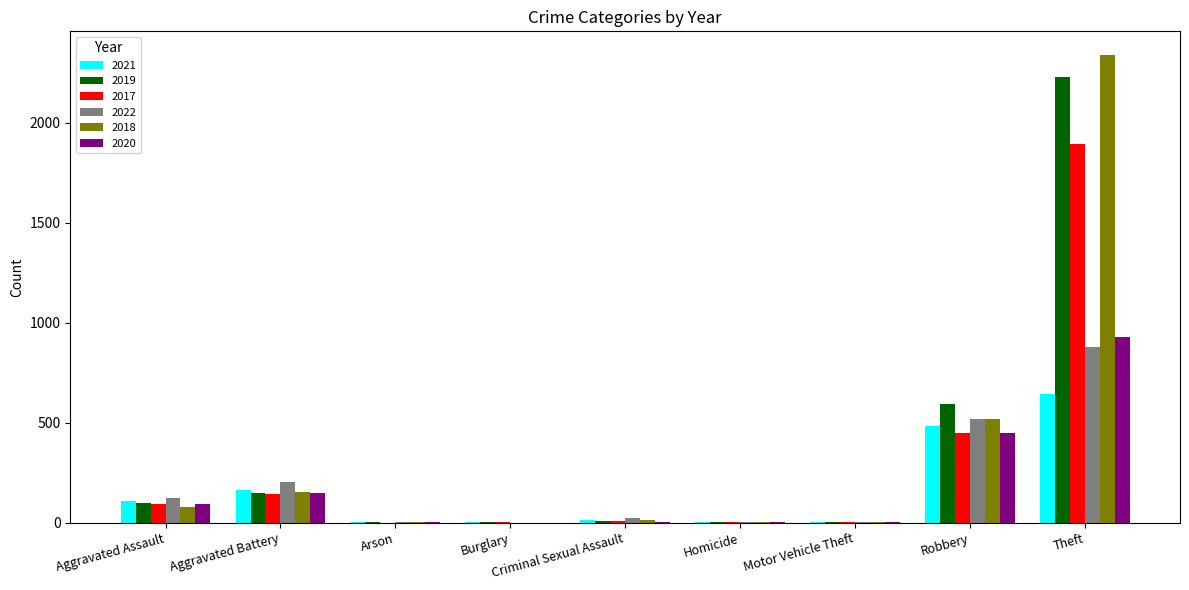

What is the maximum value for 2021?

642